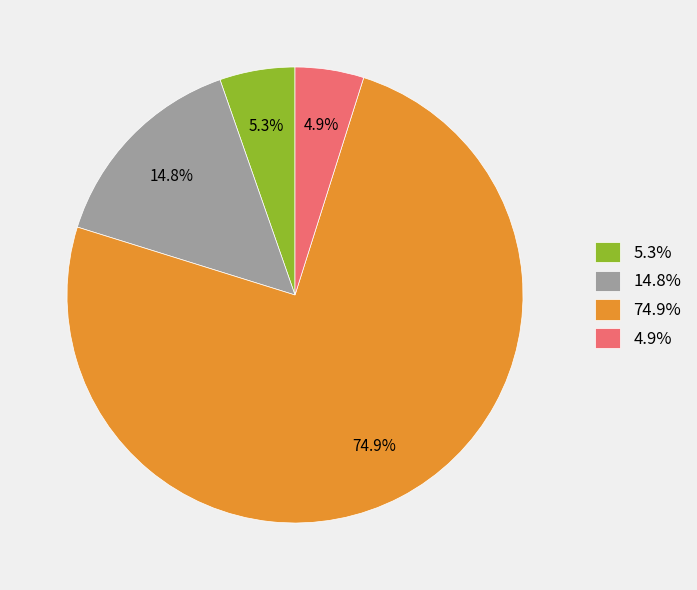

How much of the chart is everything except 14.8%?

85.2%